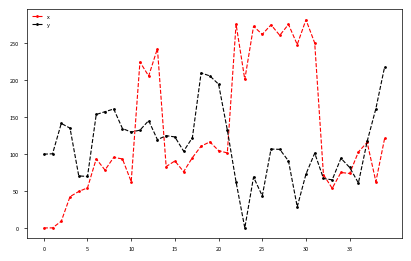

What is the highest value of the x series?

281.4